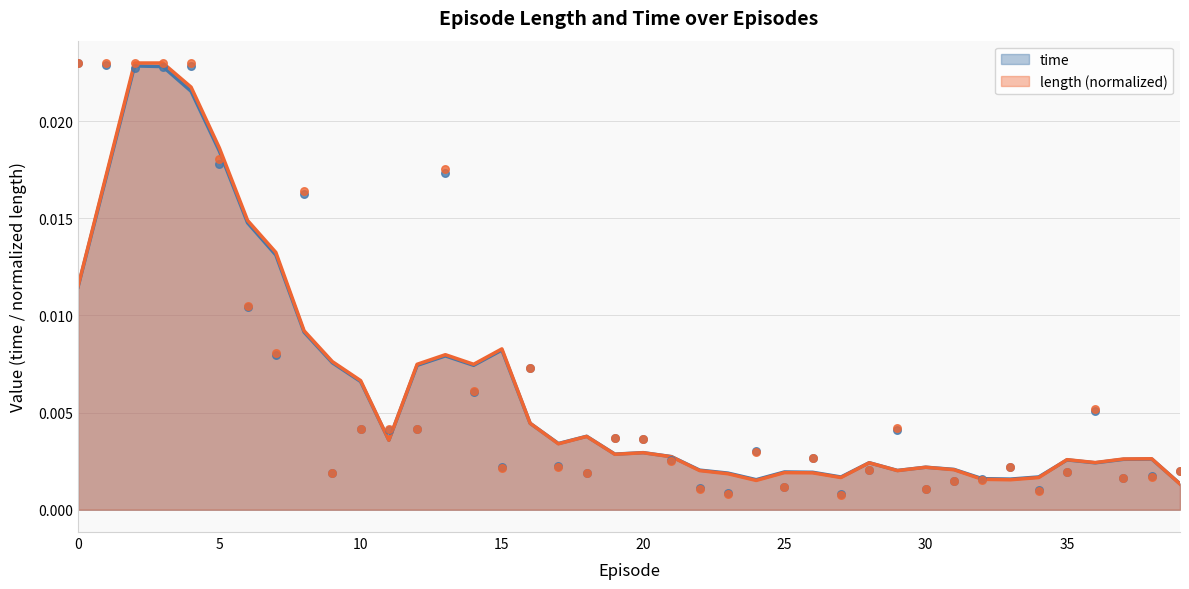

Which series reaches the minimum Y coordinate?

length